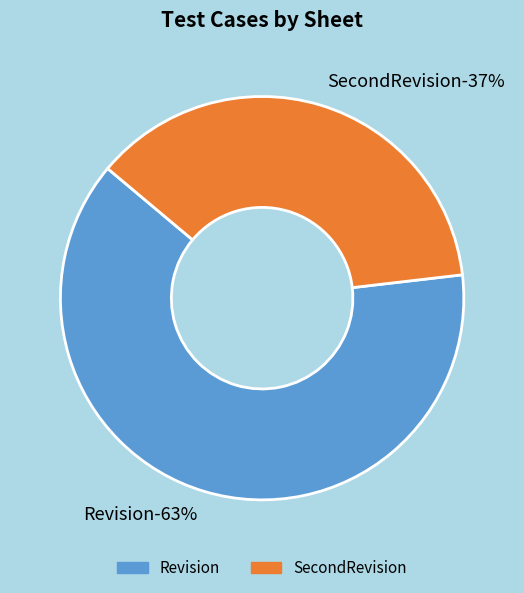

True or false: Revision accounts for 73% of the total.

False